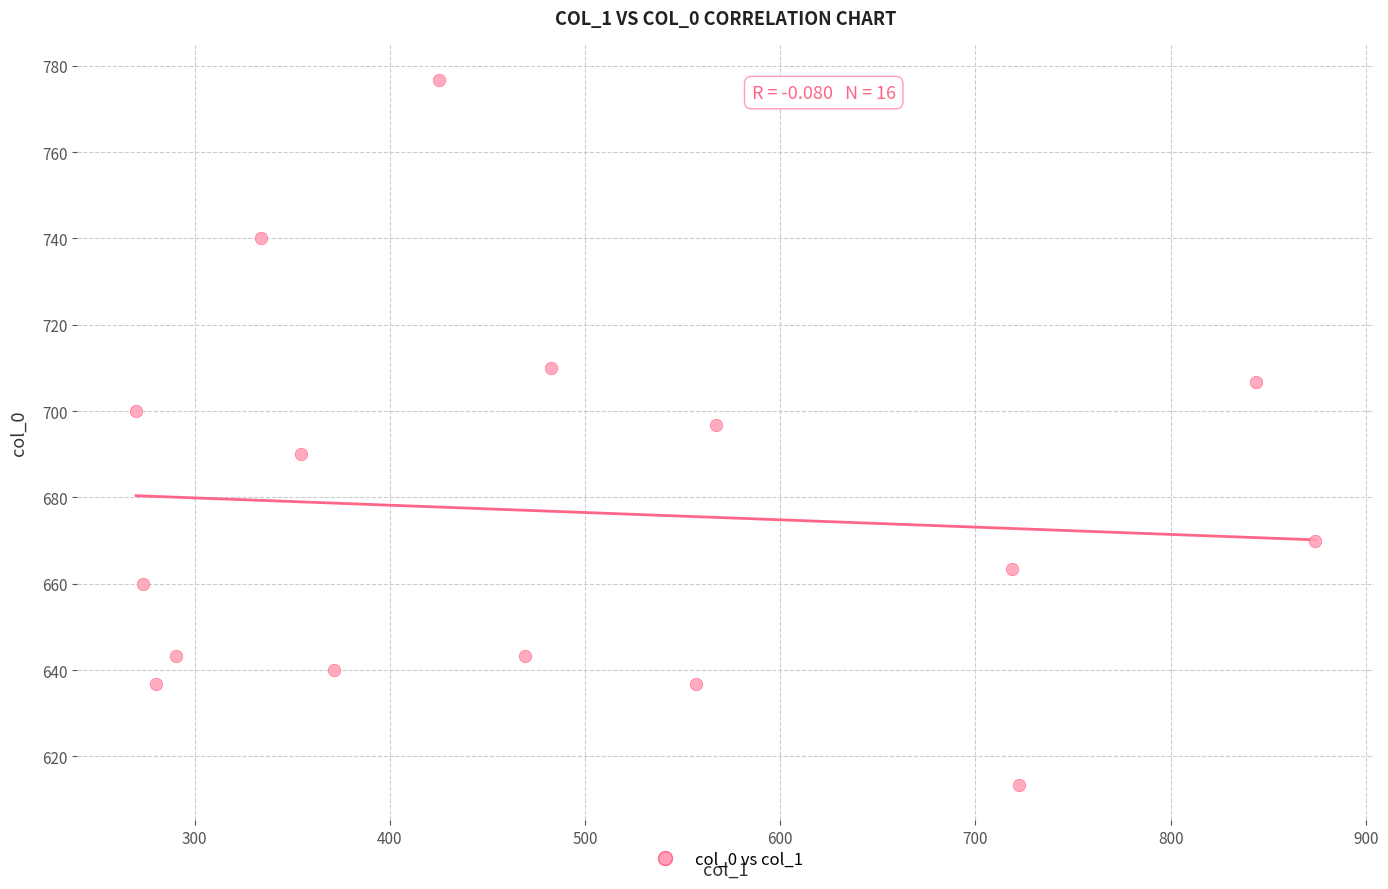

What is the range of X values (max minus min)?

604.1